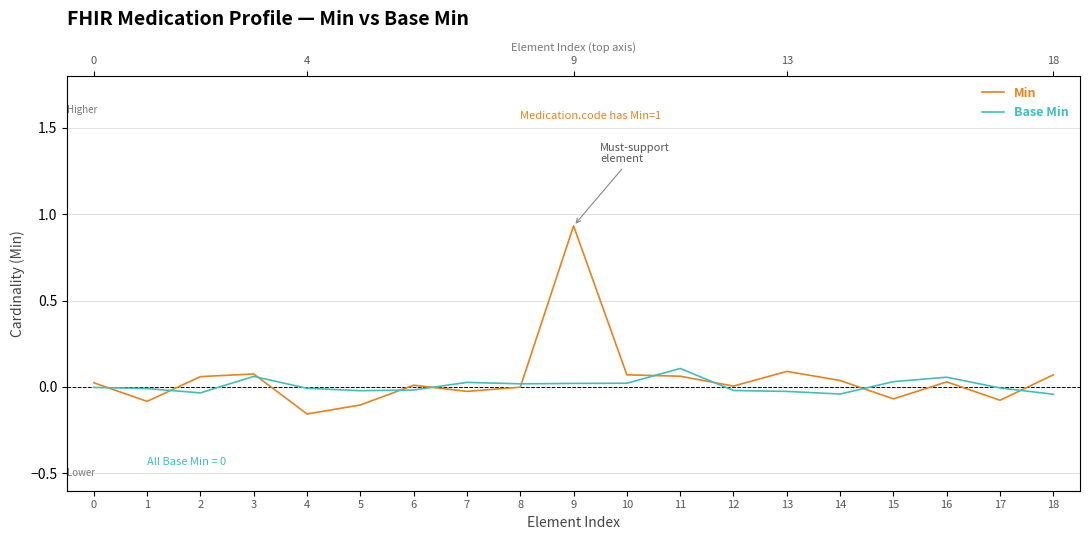

Where does the Base Min series first go above 0?

3